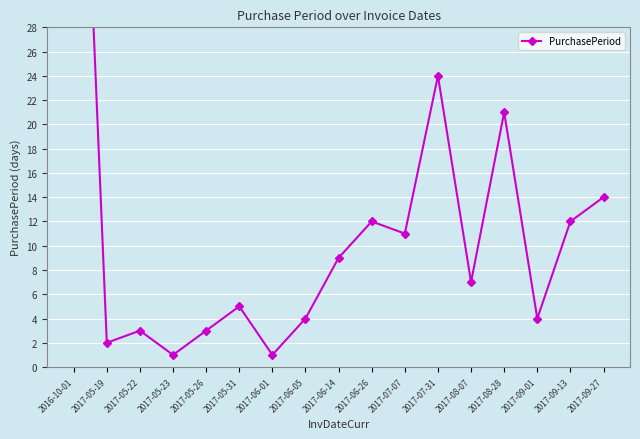

Rank the categories by value from lowest to highest.

2017-05-23, 2017-06-01, 2017-05-19, 2017-05-22, 2017-05-26, 2017-06-05, 2017-09-01, 2017-05-31, 2017-08-07, 2017-06-14, 2017-07-07, 2017-06-26, 2017-09-13, 2017-09-27, 2017-08-28, 2017-07-31, 2016-10-01